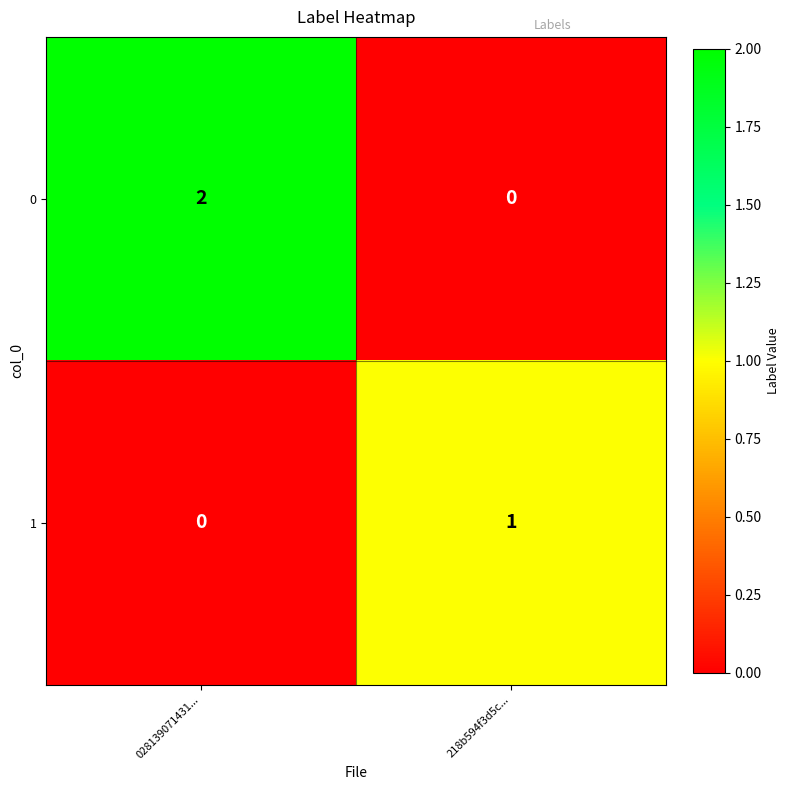

At which label is 1 closest to 0?

028139071431...